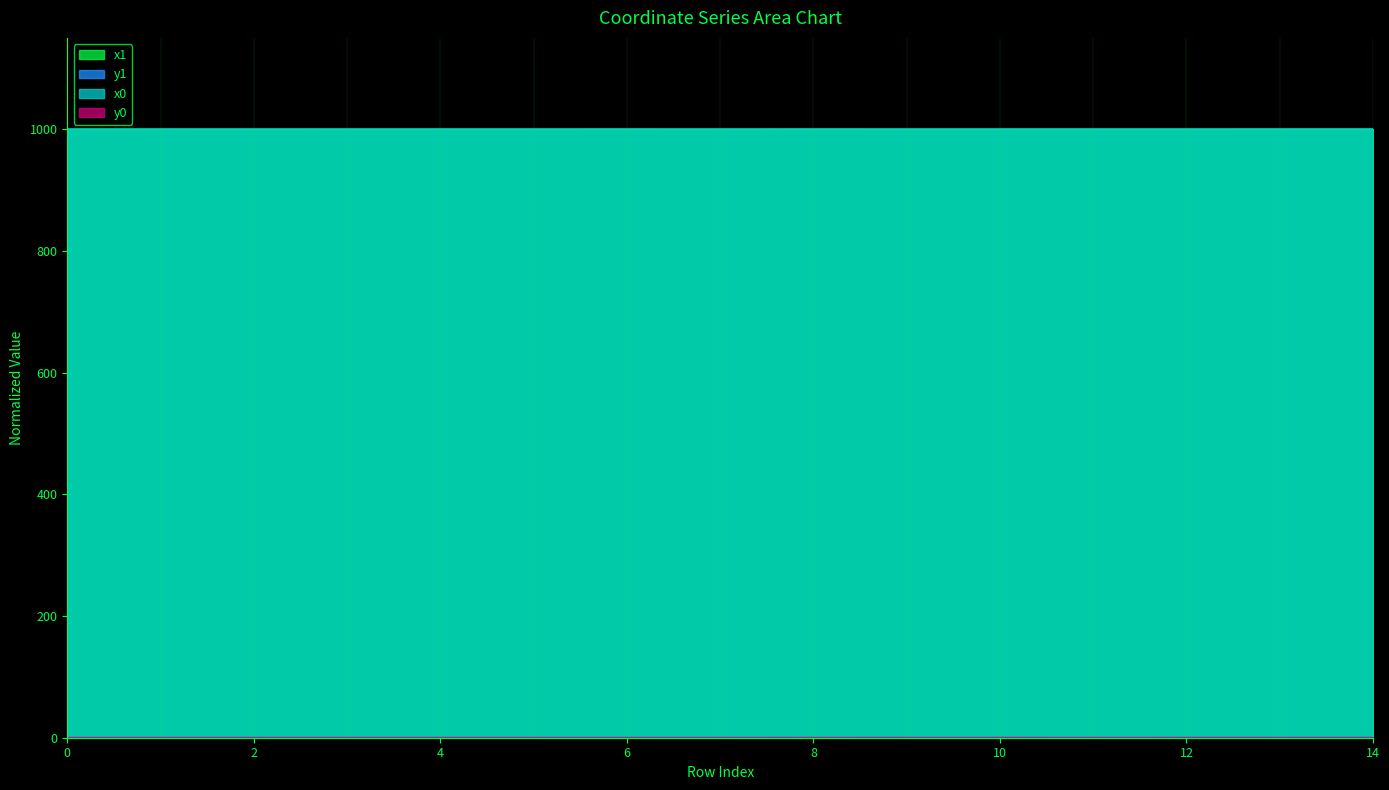

Reading right to left, transcribe all the data shown in this chart.

x1: 14=1000.0	13=1000.0	12=1000.0	11=1000.0	10=1000.0	9=1000.0	8=1000.0	7=1000.0	6=1000.0	5=1000.0	4=1000.0	3=1000.0	2=999.9	1=1000.0	0=1000.0
y1: 14=0.1	13=0.1	12=0.1	11=0.1	10=0.1	9=0.0	8=0.0	7=0.0	6=0.0	5=0.0	4=0.0	3=0.0	2=0.0	1=0.0	0=0.0
x0: 14=1000.0	13=1000.0	12=1000.0	11=1000.0	10=1000.0	9=1000.0	8=1000.0	7=1000.0	6=1000.0	5=1000.0	4=1000.0	3=1000.0	2=999.9	1=1000.0	0=1000.0
y0: 14=0.1	13=0.1	12=0.1	11=0.1	10=0.1	9=0.1	8=0.1	7=0.0	6=0.0	5=0.0	4=0.0	3=0.0	2=0.0	1=0.0	0=0.0